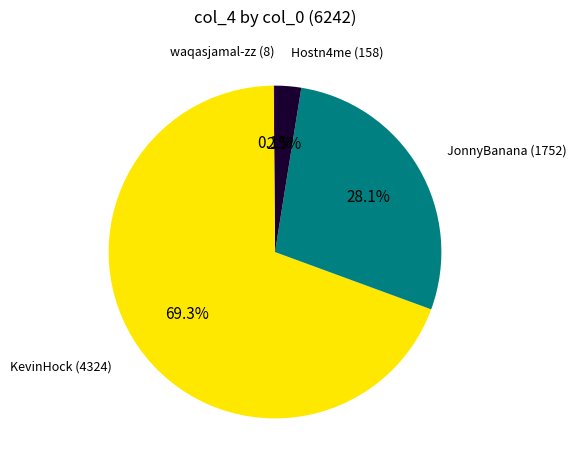

Does any single category account for the majority?

Yes